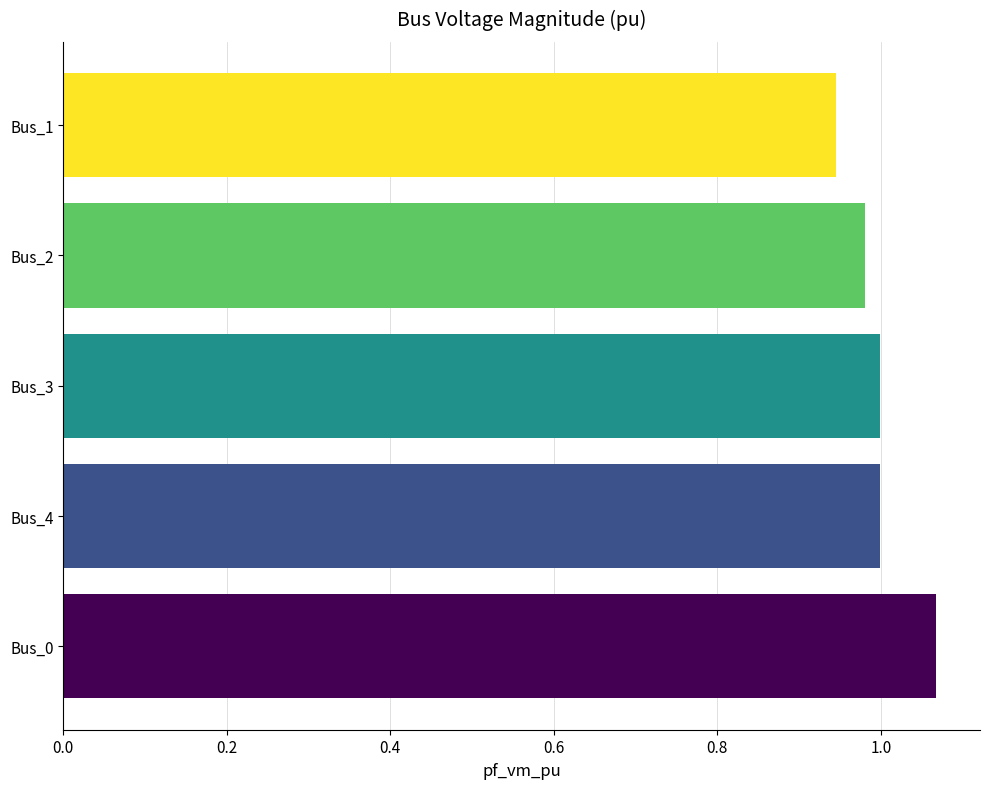

Is it true that the value at Bus_3 is 1.0?

True